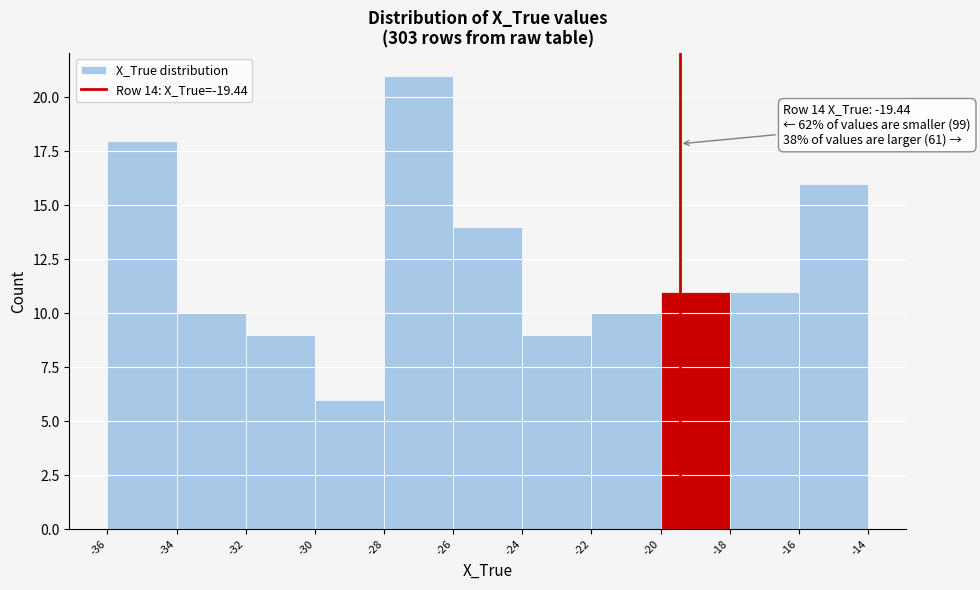

Which range on the x-axis has the tallest bar?

-28 to -26